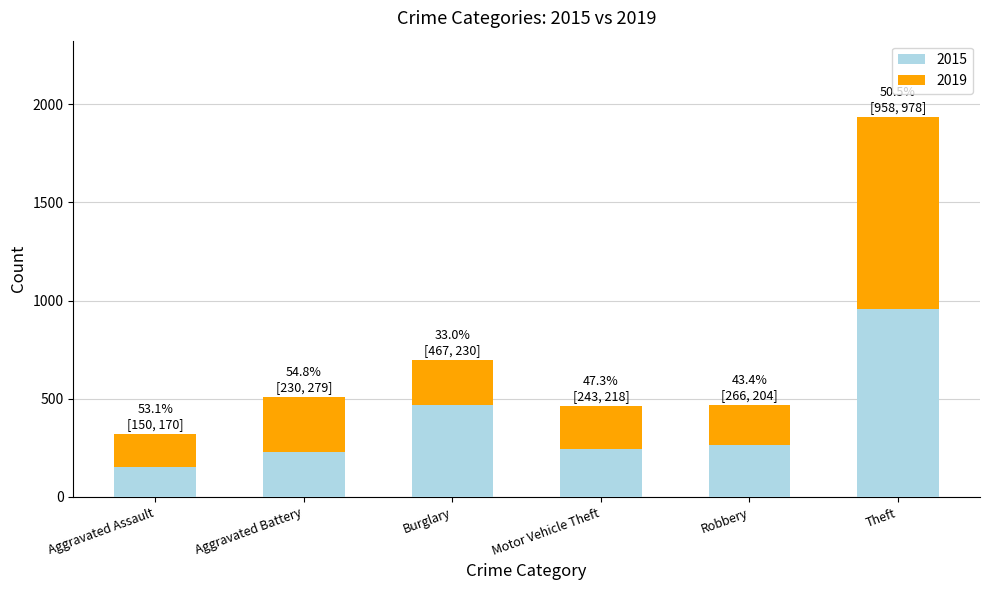

Reading left to right, what are the values for 2015?

Aggravated Assault=150	Aggravated Battery=230	Burglary=467	Motor Vehicle Theft=243	Robbery=266	Theft=958